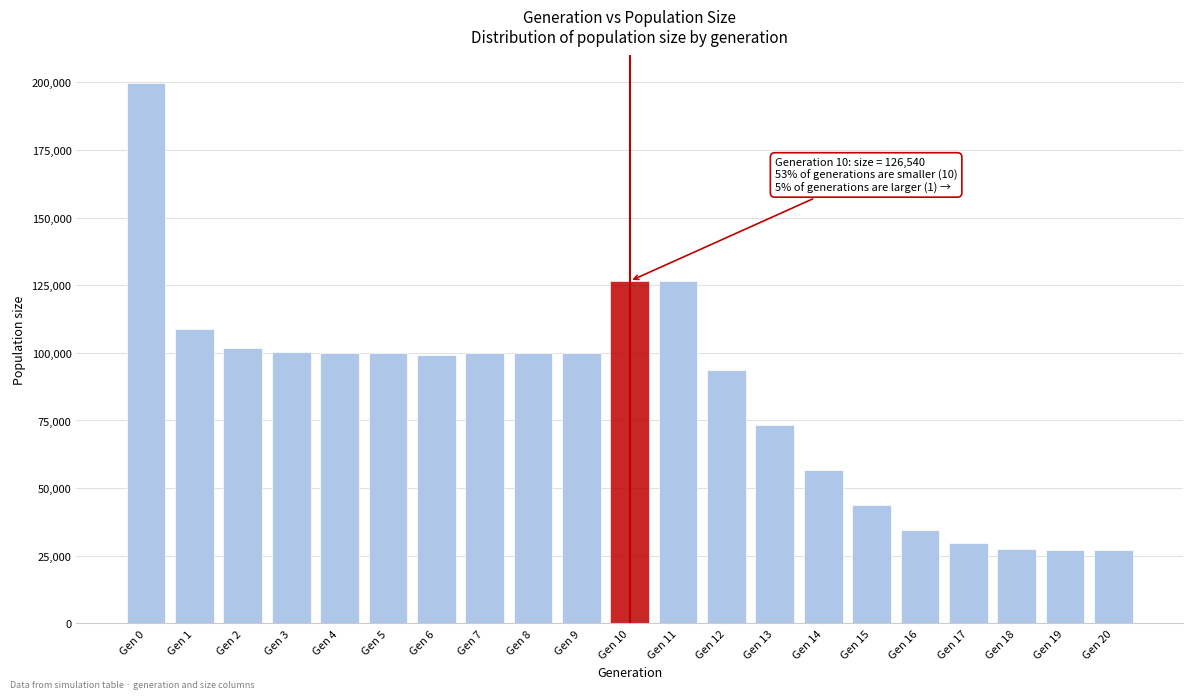

What is the sum of all values?

1776521